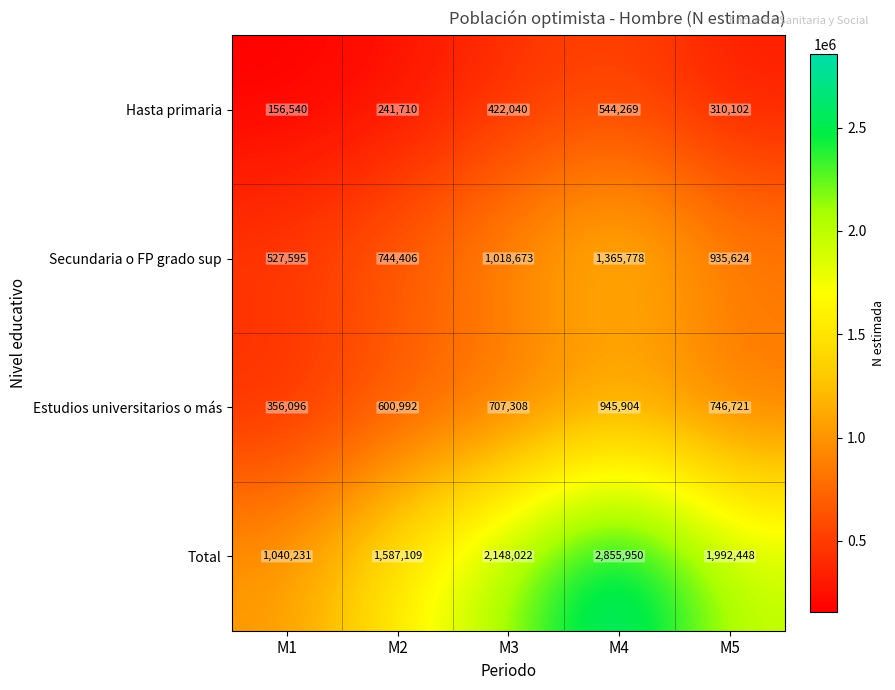

What is the average value of the Secundaria o FP grado sup series?

918415